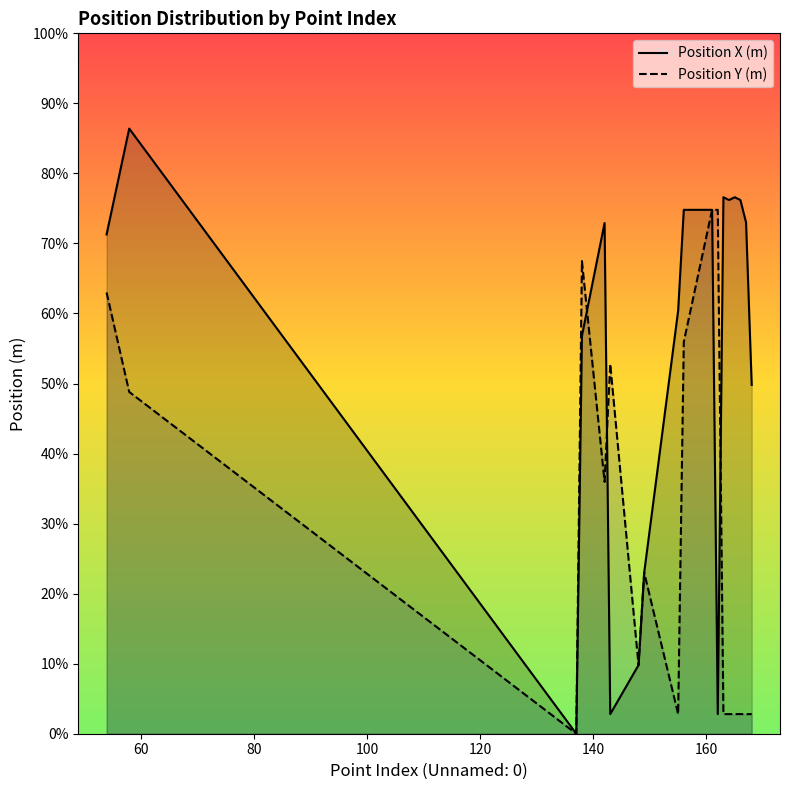

What are all the series names shown in the legend?

Position X (m), Position Y (m)